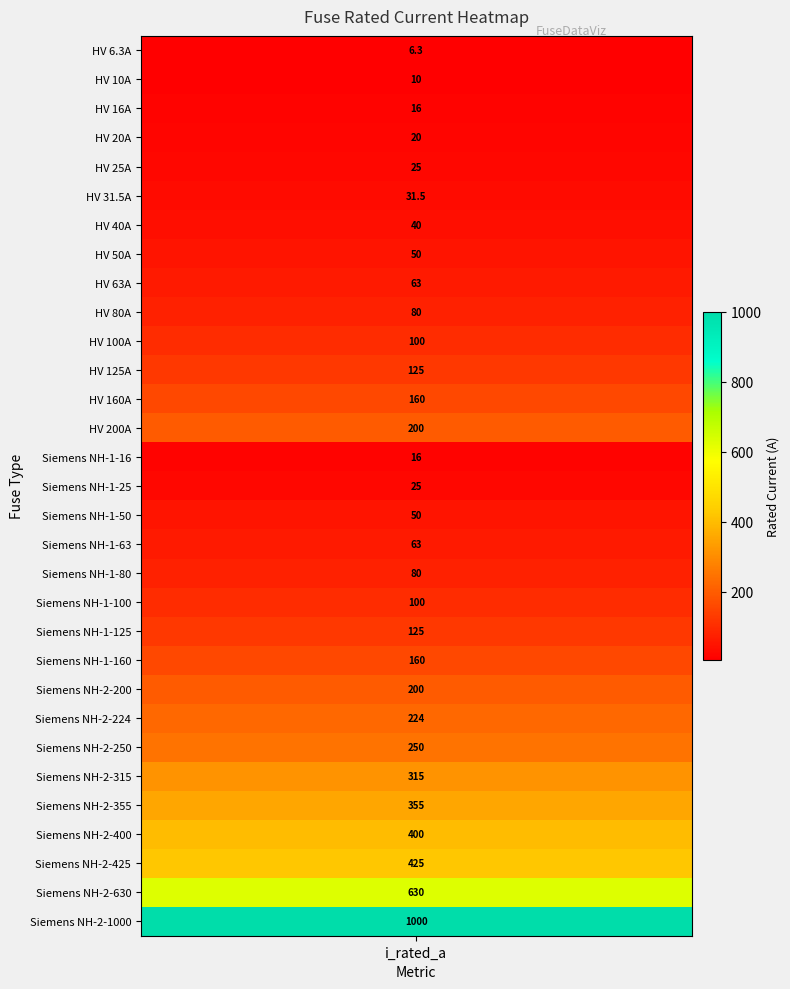

What is the average value?

172.4